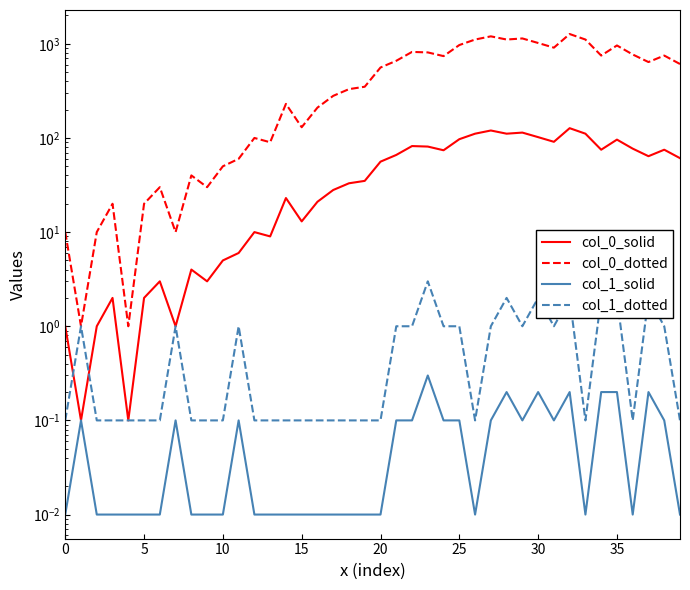

At which label does col_1_dotted reach its peak?

23